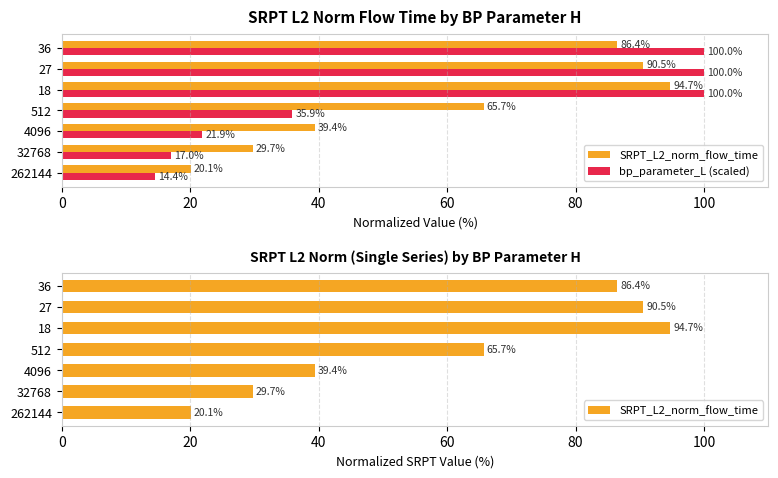

What is the difference between the maximum and minimum values in the bp_parameter_L (scaled) series?

85.6